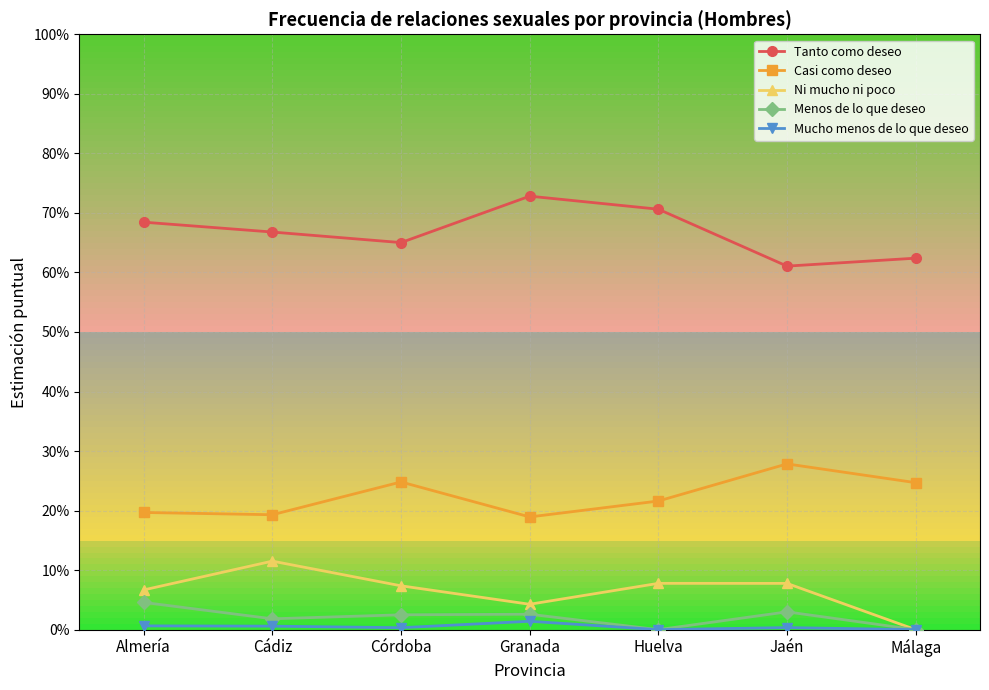

Which series has the widest spread of values?

Tanto como deseo